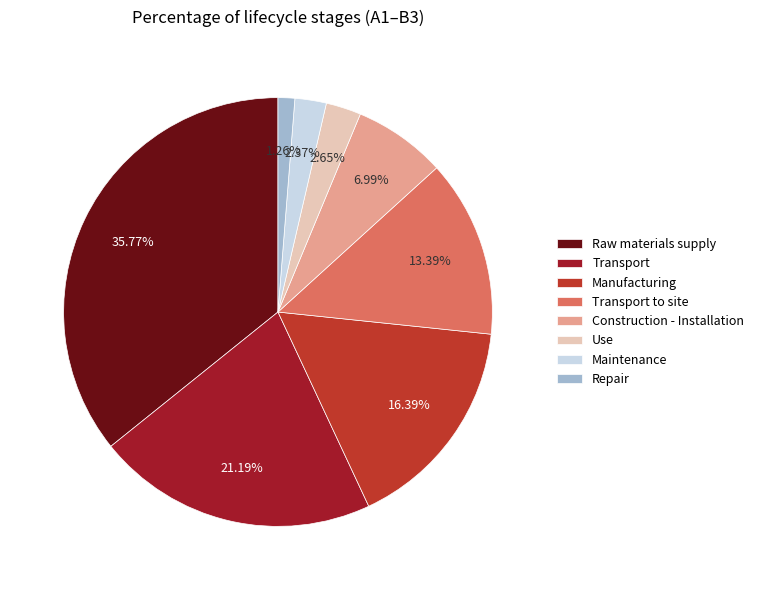

Is it true that Transport is 28% of the pie?

False